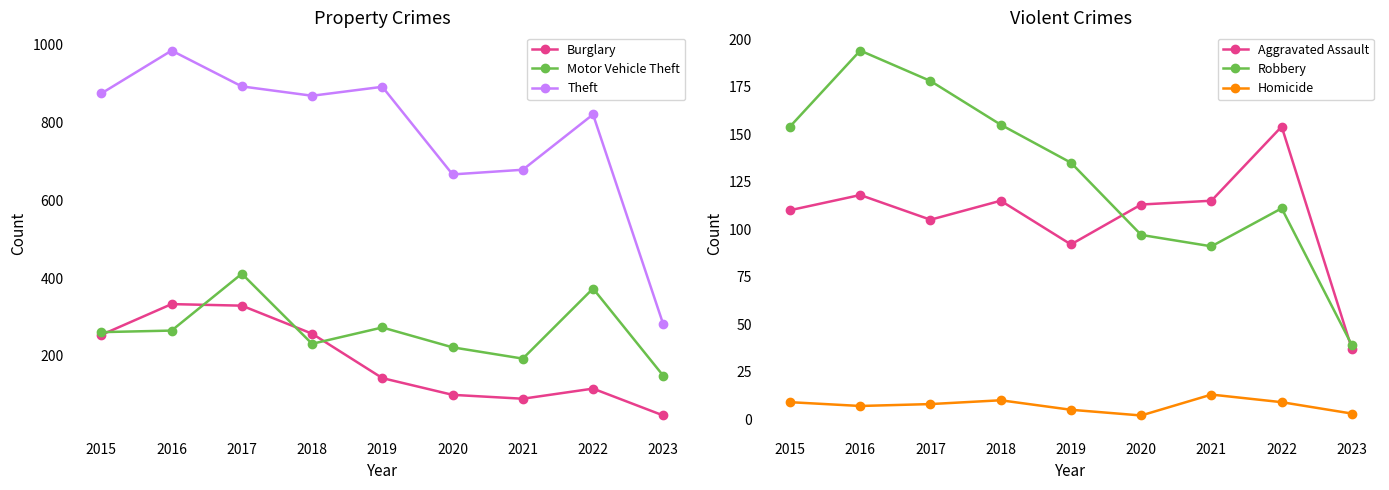

What is the average value of the Homicide series?

7